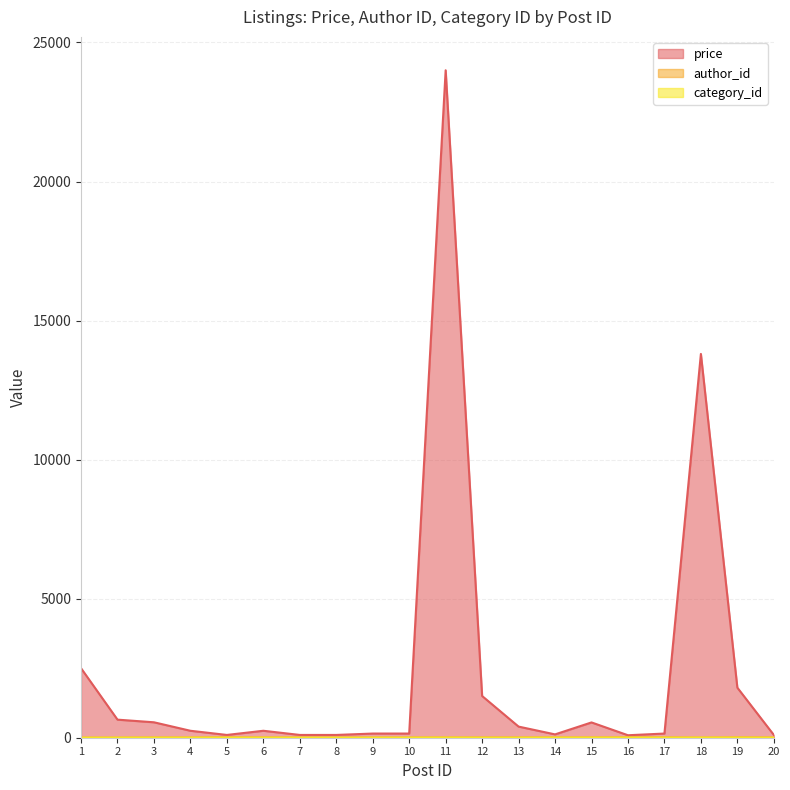

How many intersections are there between author_id and category_id?

3